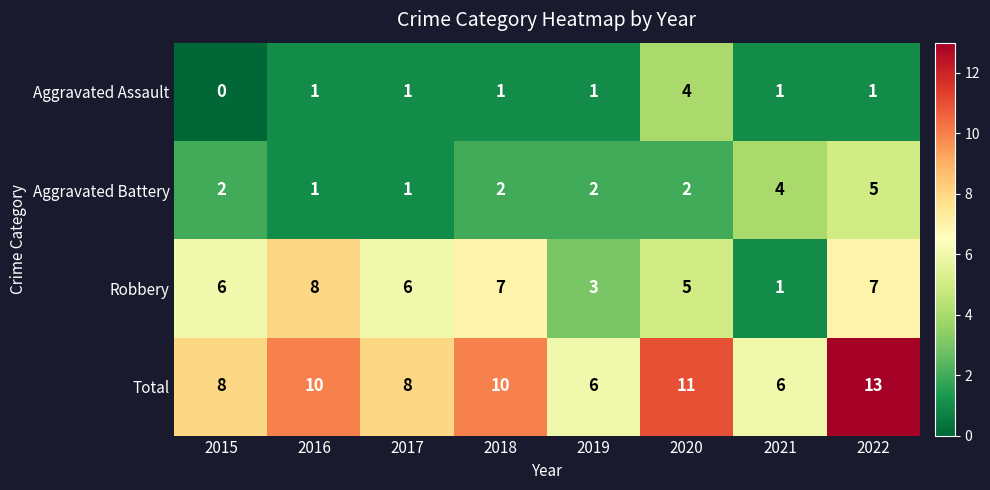

The value of Robbery at 2021 is 2. True or false?

False